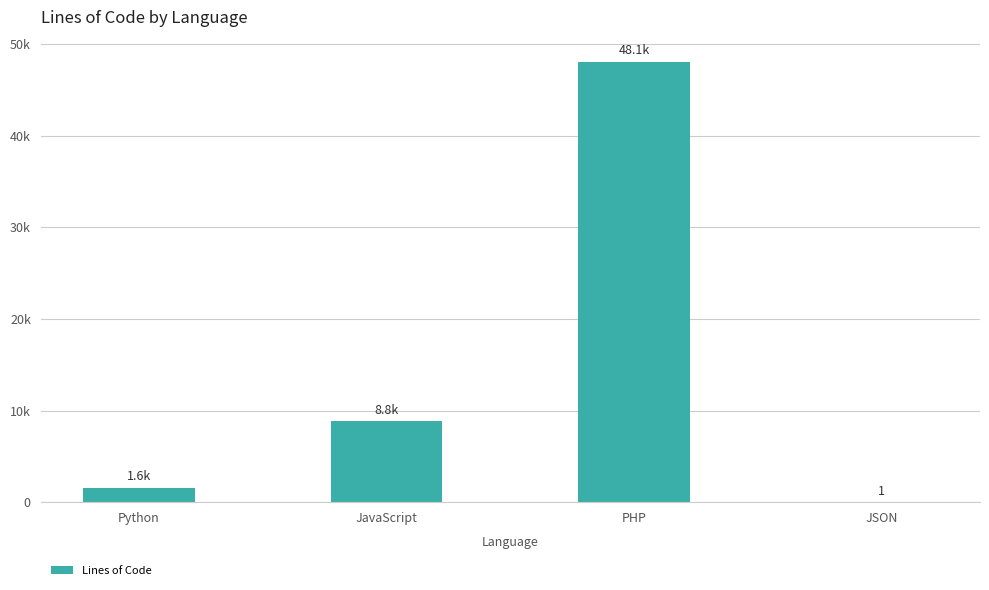

Which label corresponds to the smallest value in the chart?

JSON